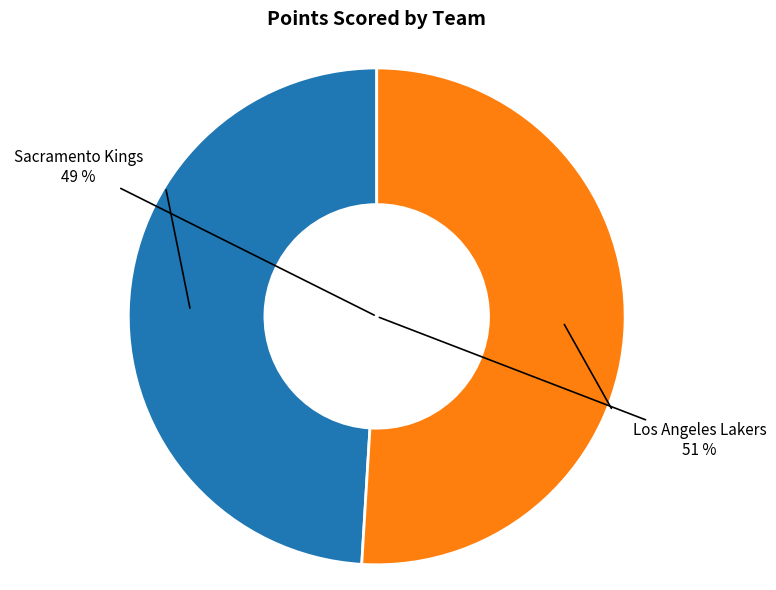

How many slices are in this pie chart?

2